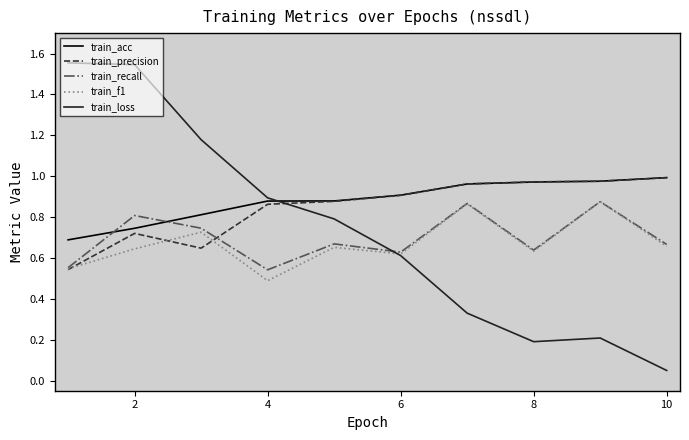

True or false: train_f1 and train_acc cross at least once.

False